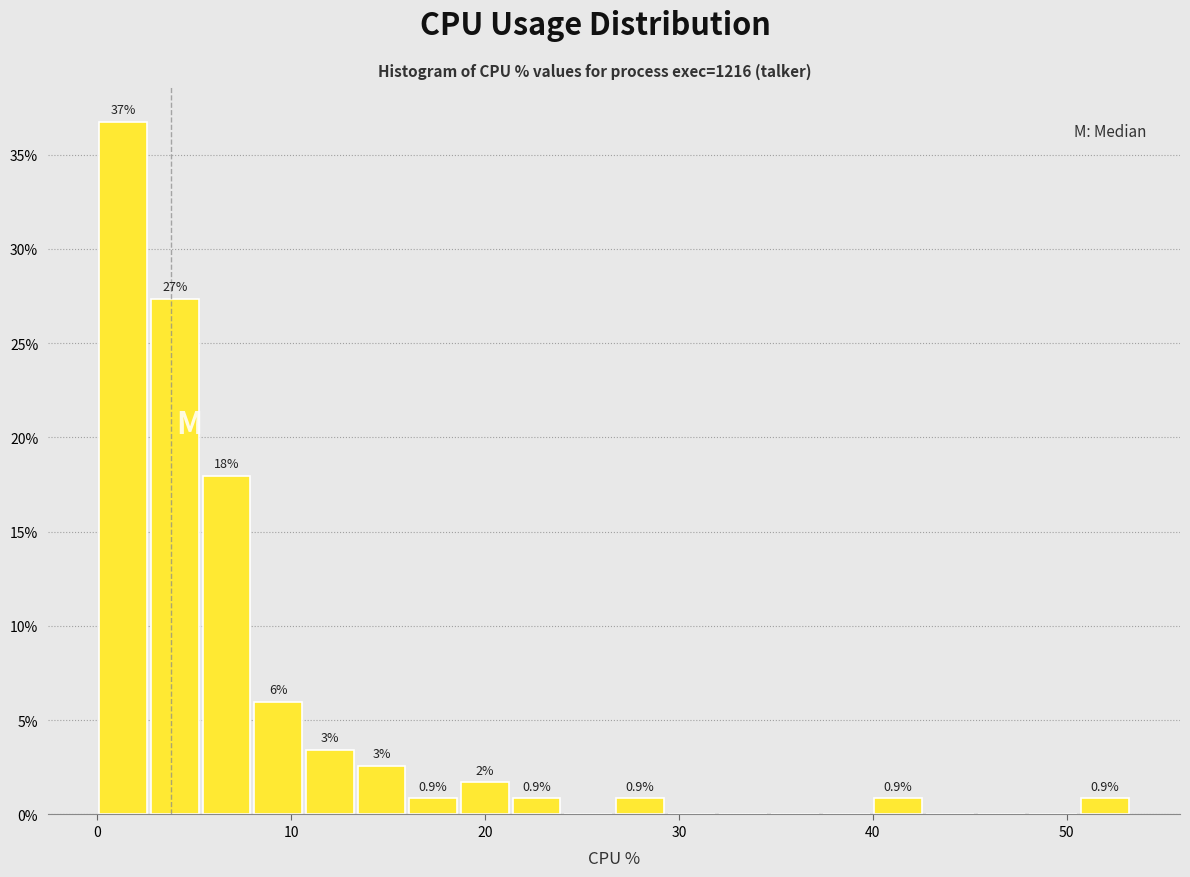

Around what value on the x-axis is the tallest bar? Give the approximate position of its centre, as read against the axis.

1